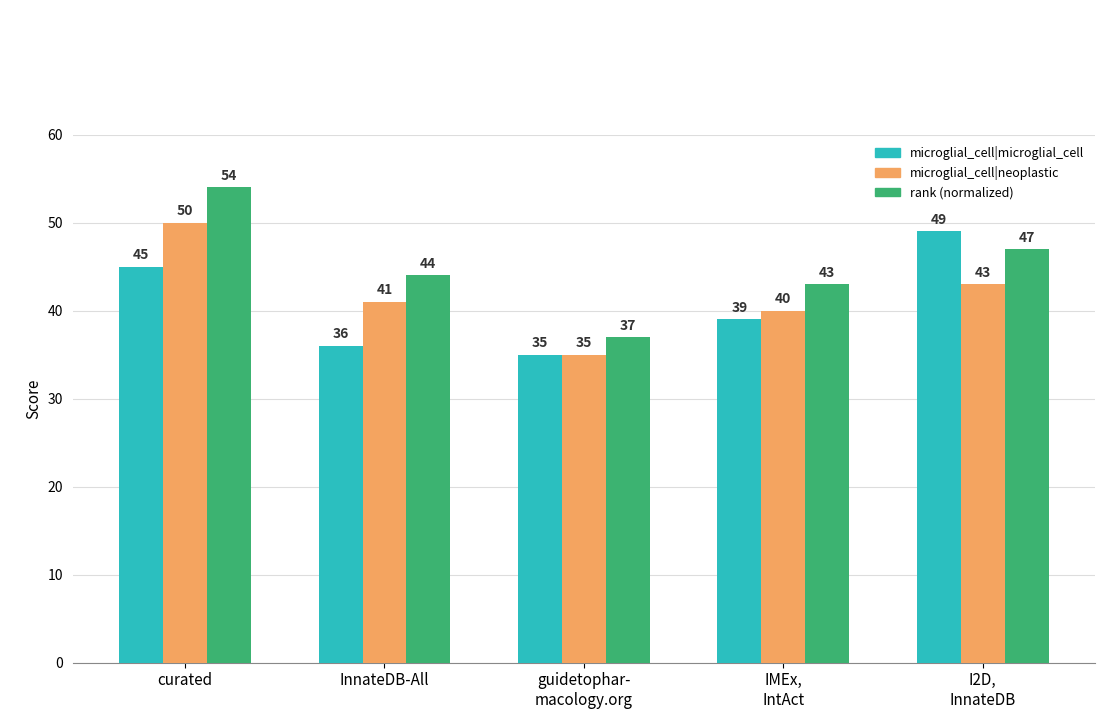

What is the label of the 1st bar from the left?

curated